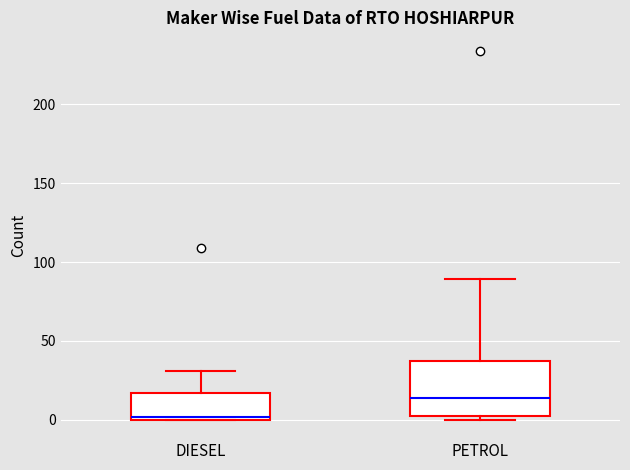

Where is the upper edge of the box for DIESEL on the y-axis? The values are not printed on the chart, so give them approximately, as read against the axis.

15